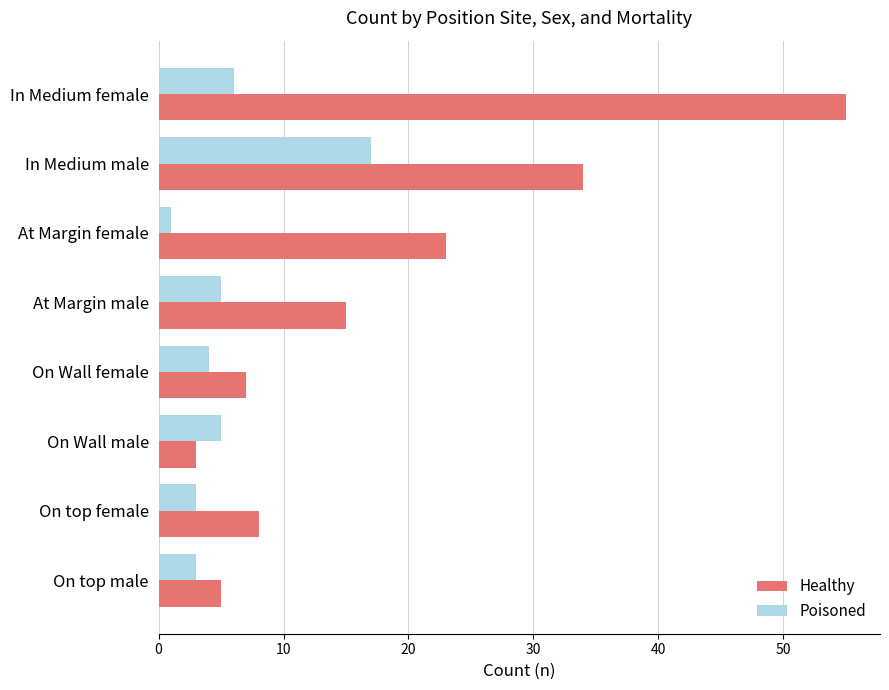

At which label is Healthy closest to 29?

In Medium male